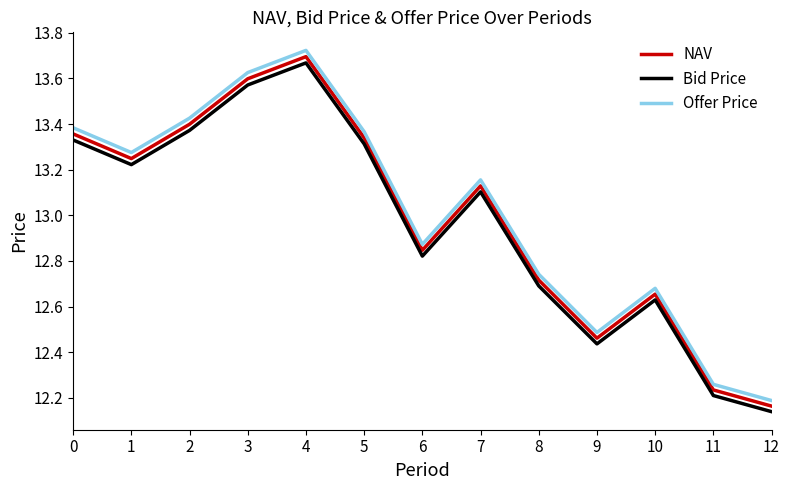

What is the difference between the Bid Price values at 6 and 0?

0.5